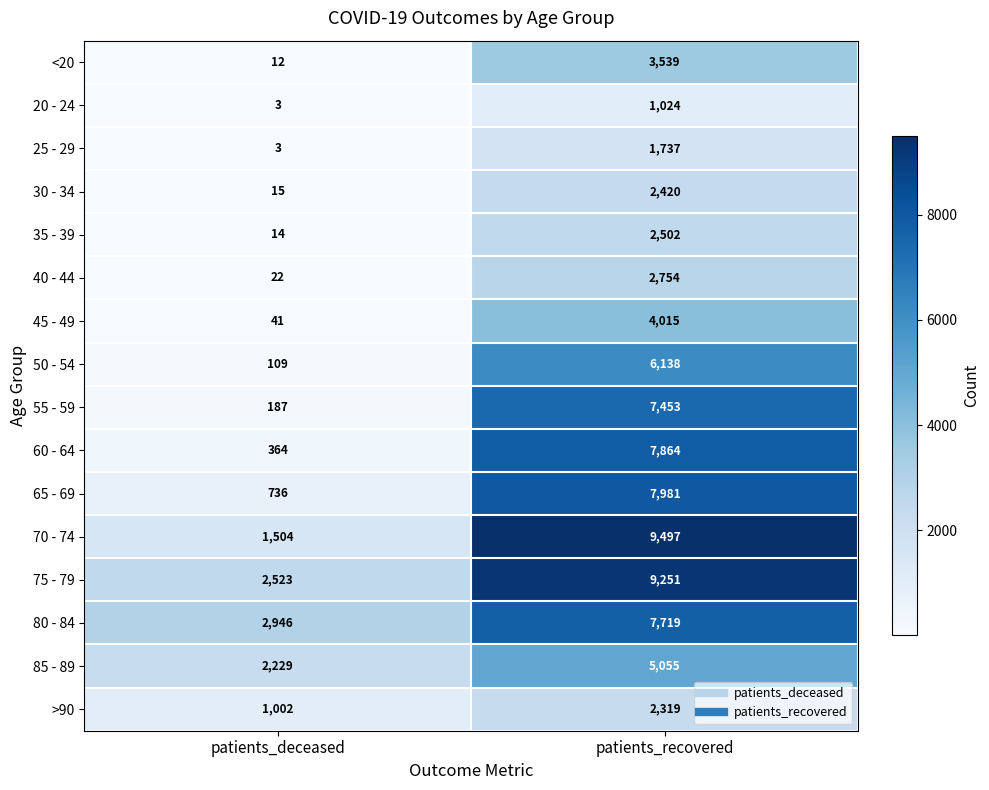

The value of 40 - 44 at patients_deceased is 38. True or false?

False